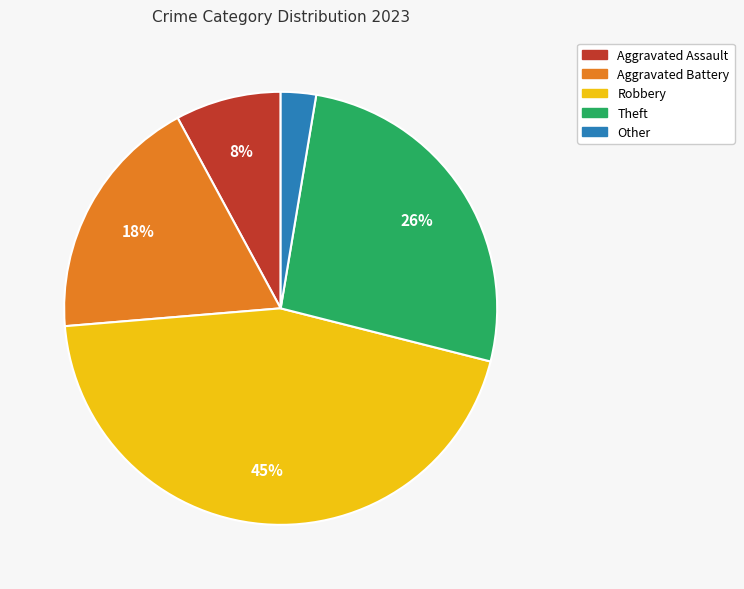

Is the sum of Other and Theft greater than half?

No